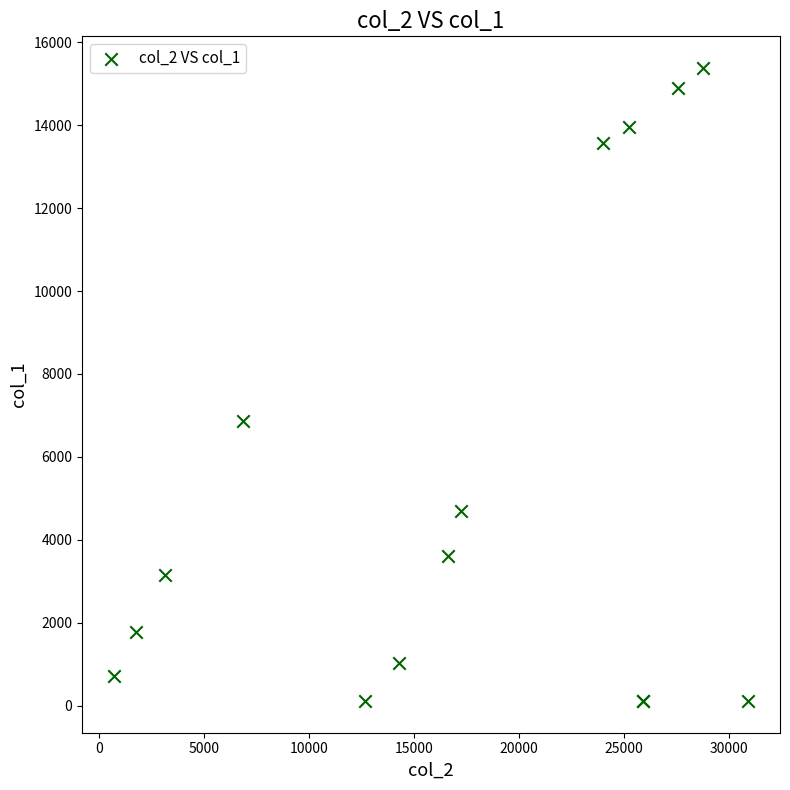

What Y value in the scatter plot is closest to 7745?

6866